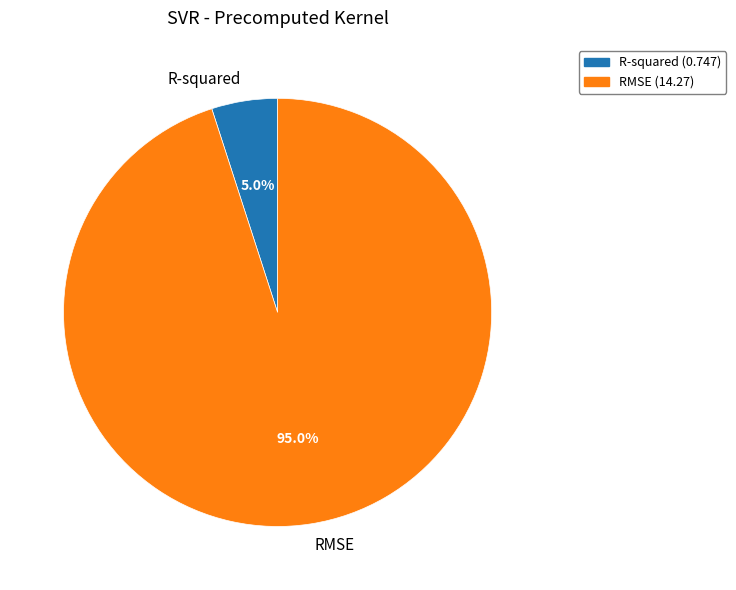

What is the largest slice in the pie chart?

RMSE